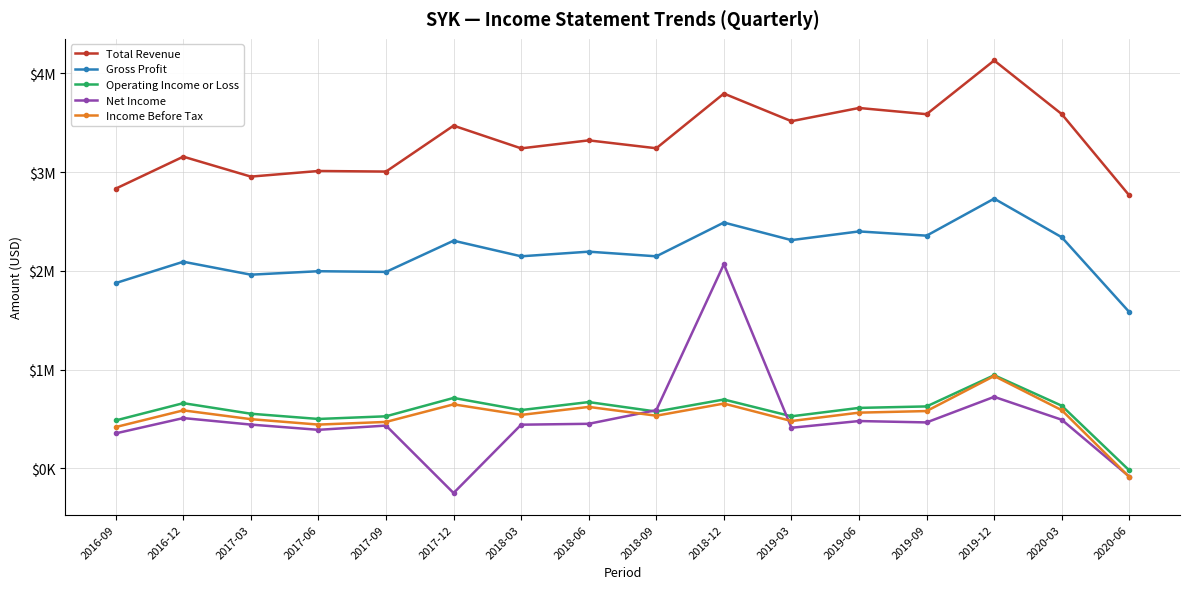

What is the average value of the Operating Income or Loss series?

581812